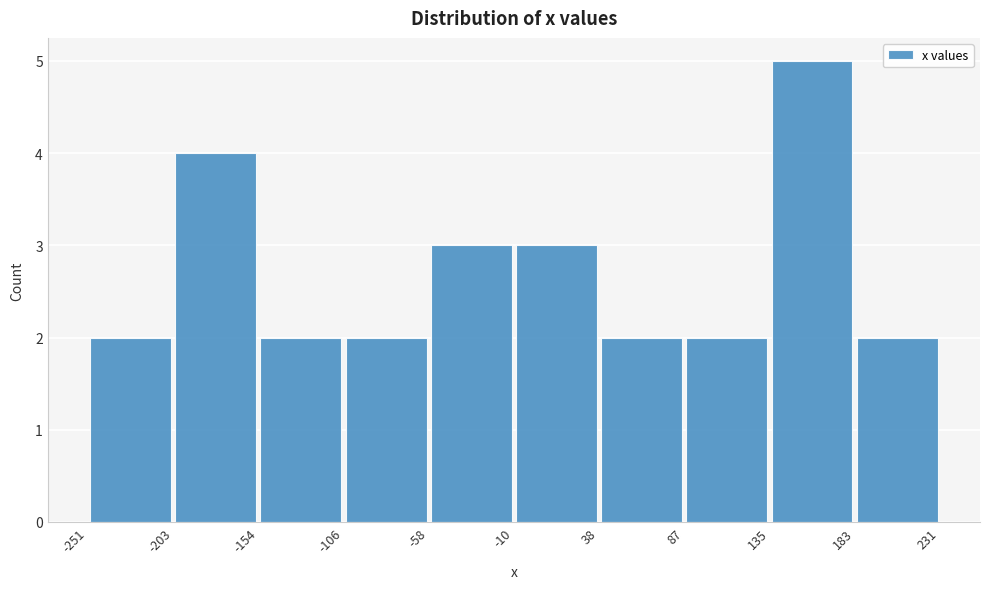

Which range on the x-axis has the tallest bar?

135 to 183